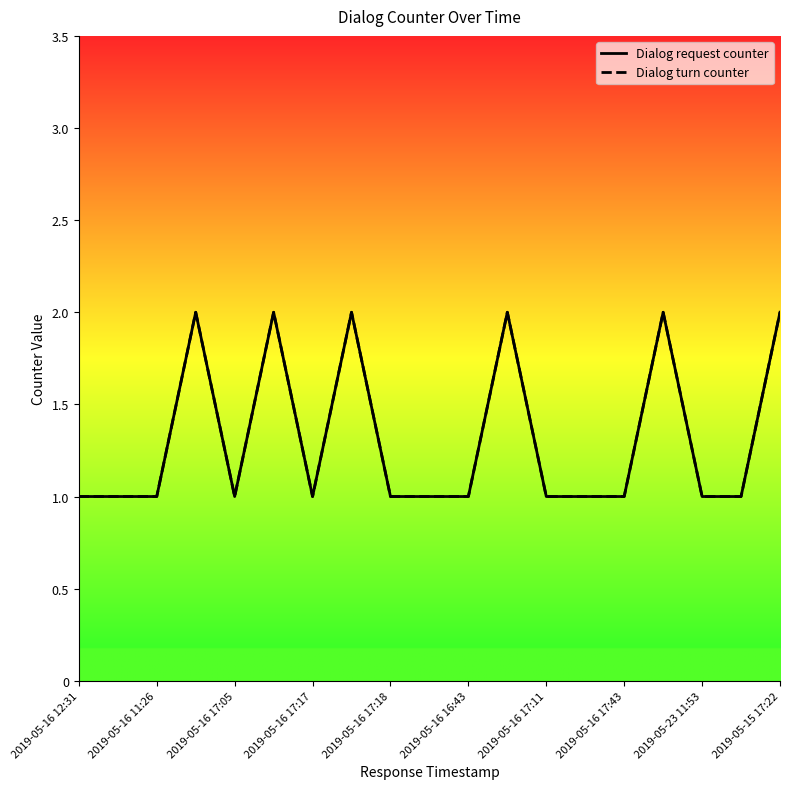

Does the chart have visible grid lines?

No